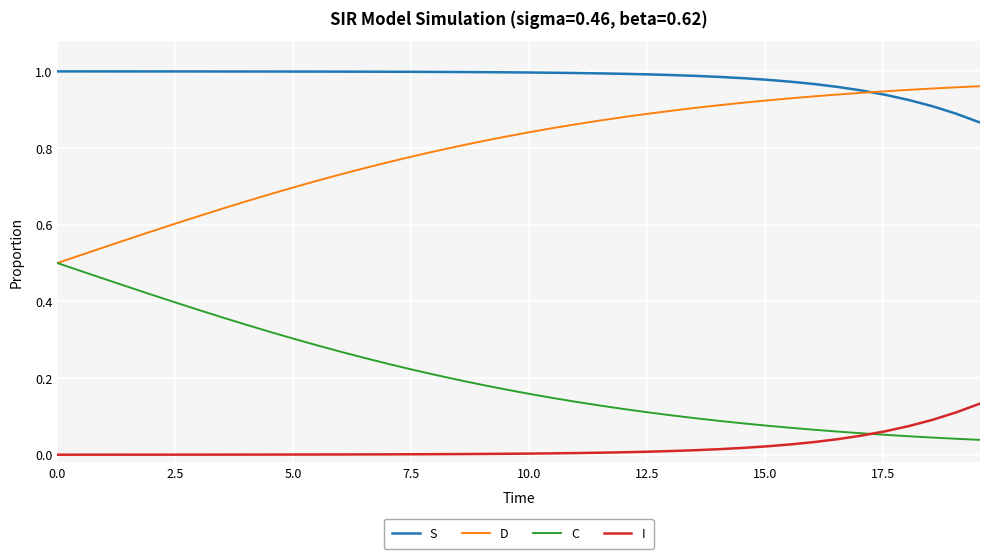

Which series has the largest total across all categories?

S